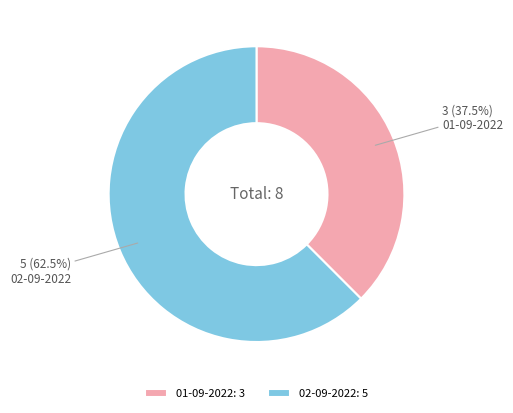

Approximately how many times larger is the value at 01-09-2022 compared to 02-09-2022?

0.6